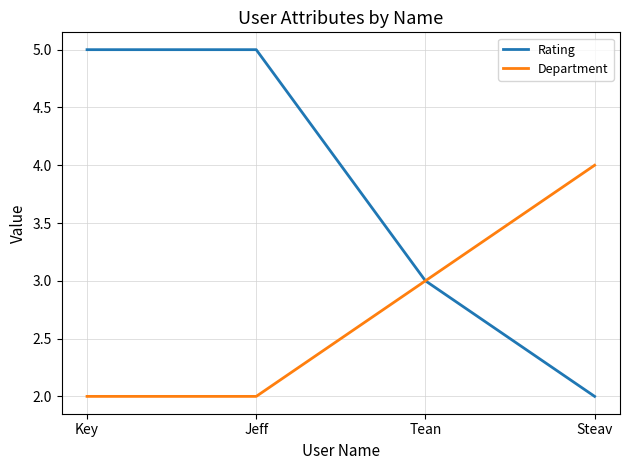

List the series in order of their peak value, lowest first.

Department, Rating